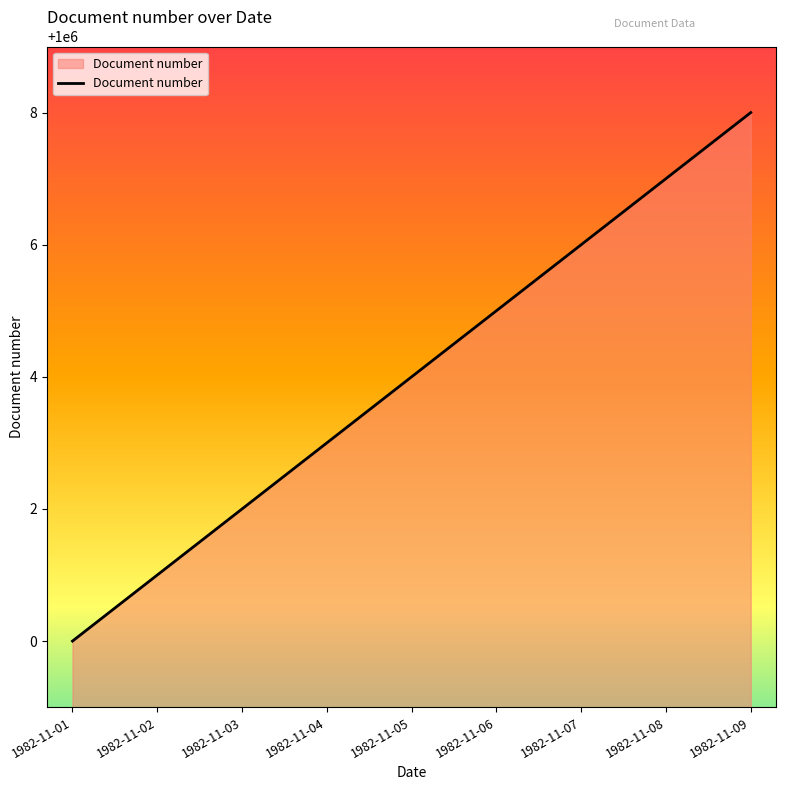

Reading left to right, extract all data points from this chart.

1982-11-01=1000000	1982-11-02=1000001	1982-11-03=1000002	1982-11-04=1000003	1982-11-05=1000004	1982-11-06=1000005	1982-11-07=1000006	1982-11-08=1000007	1982-11-09=1000008